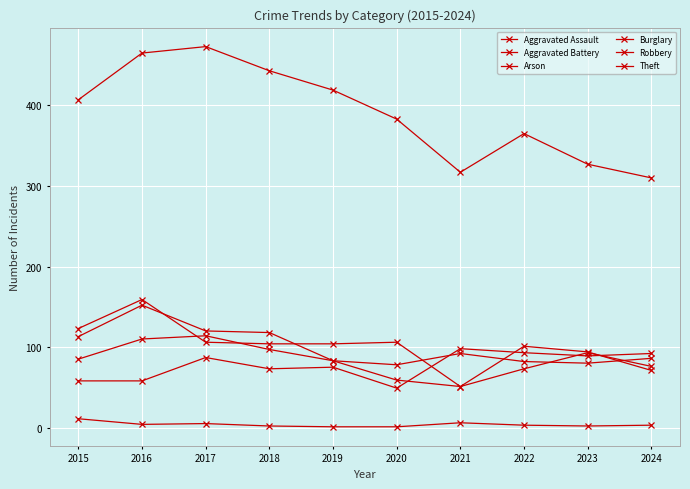

What is the difference between the maximum and minimum values in the Arson series?

10